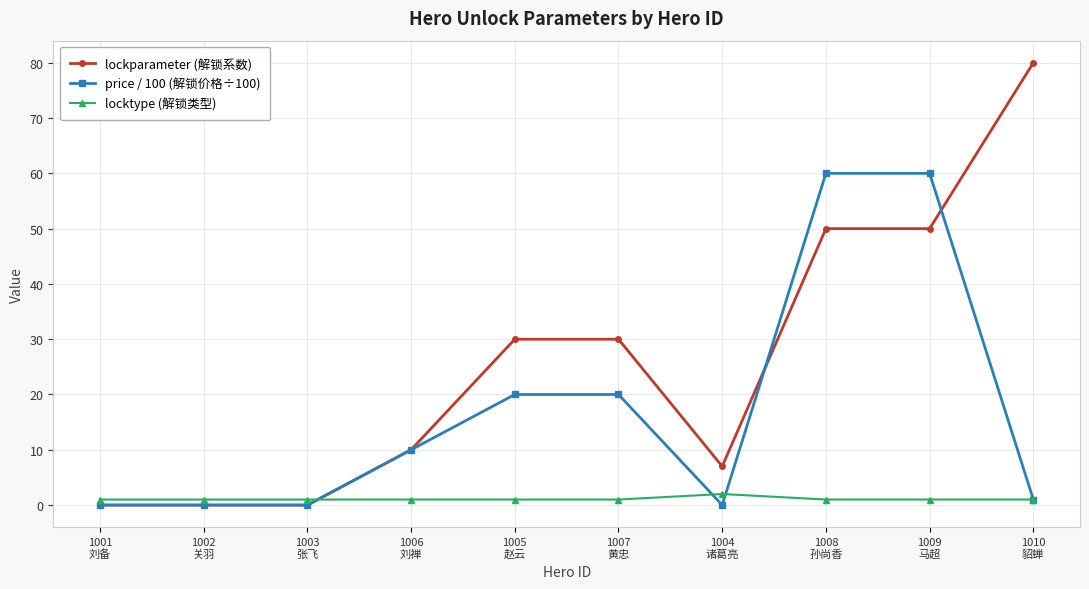

What is the average value of the lockparameter (解锁系数) series?

26